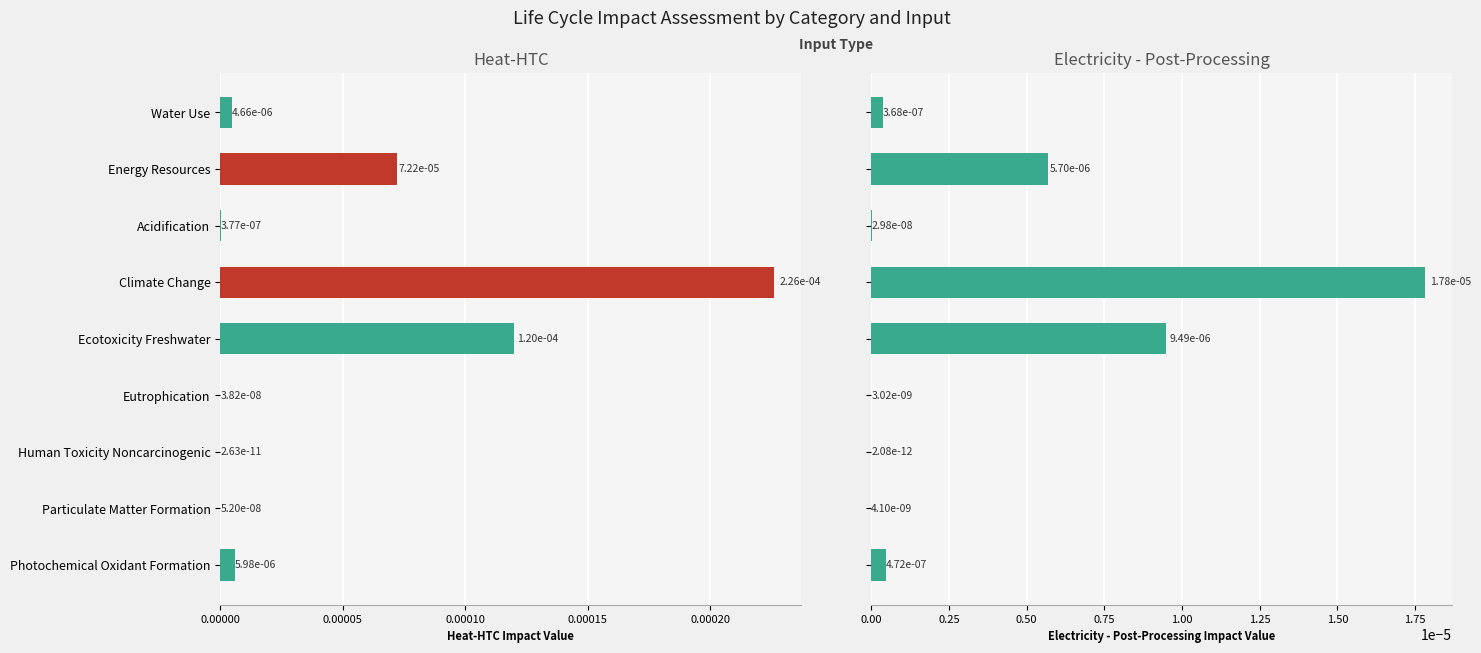

Which series has the largest total across all categories?

Heat-HTC